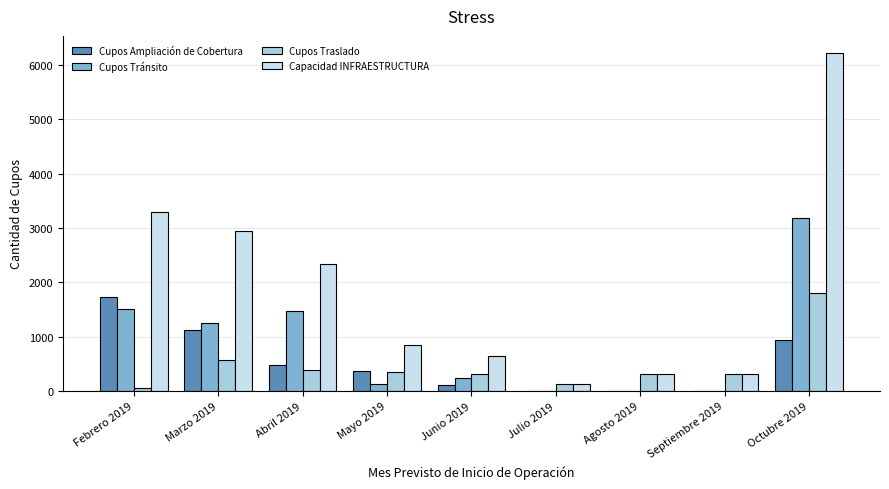

How many data points does each series have?

9